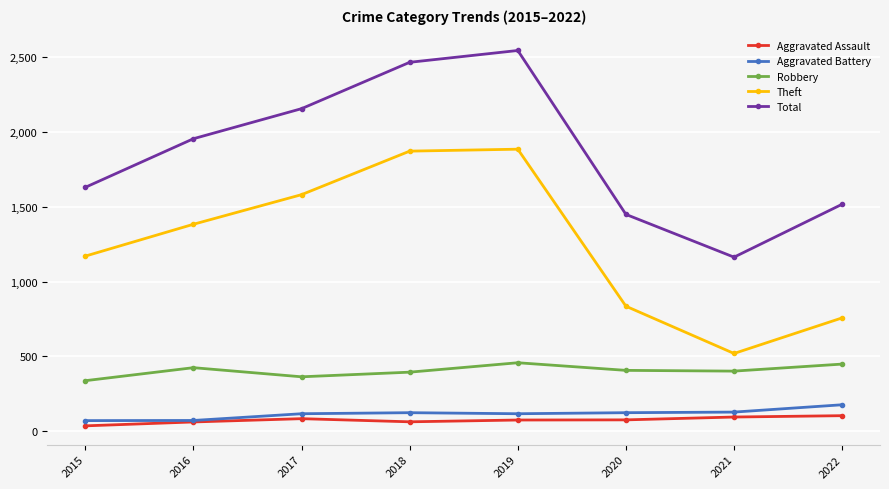

What is the maximum value for Theft?

1886